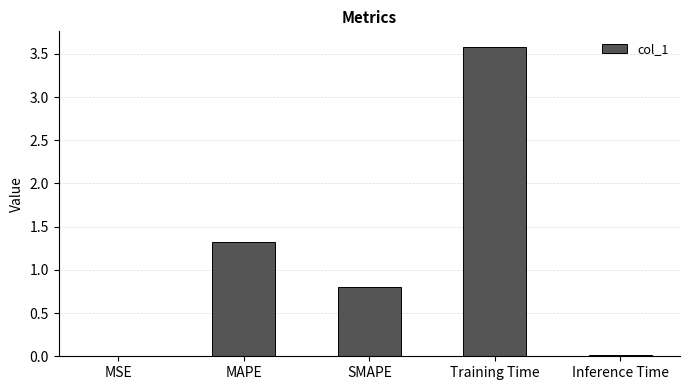

Is it true that the value at SMAPE is 0.8?

True